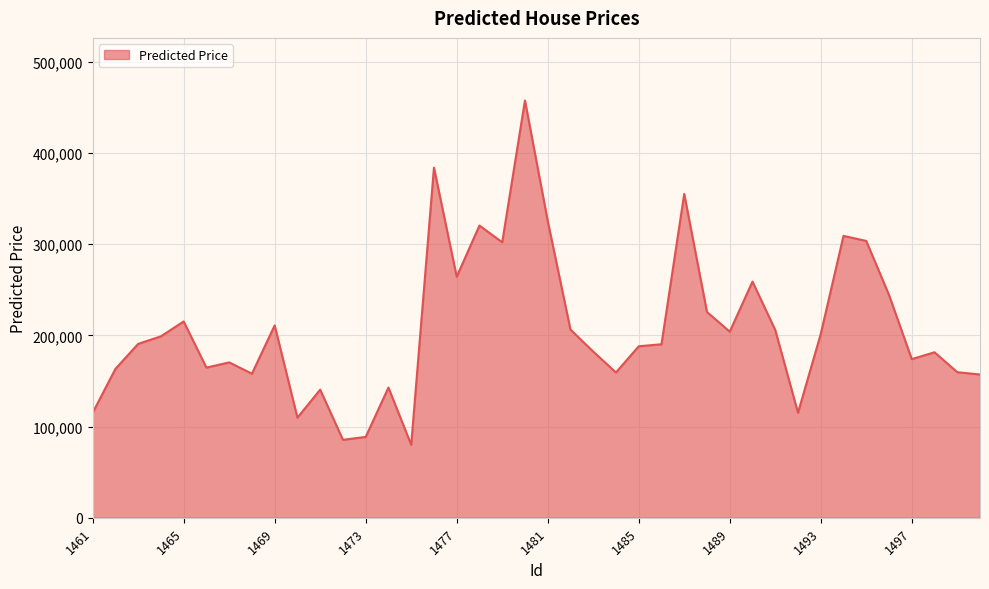

What is the minimum value shown in the chart?

79969.6